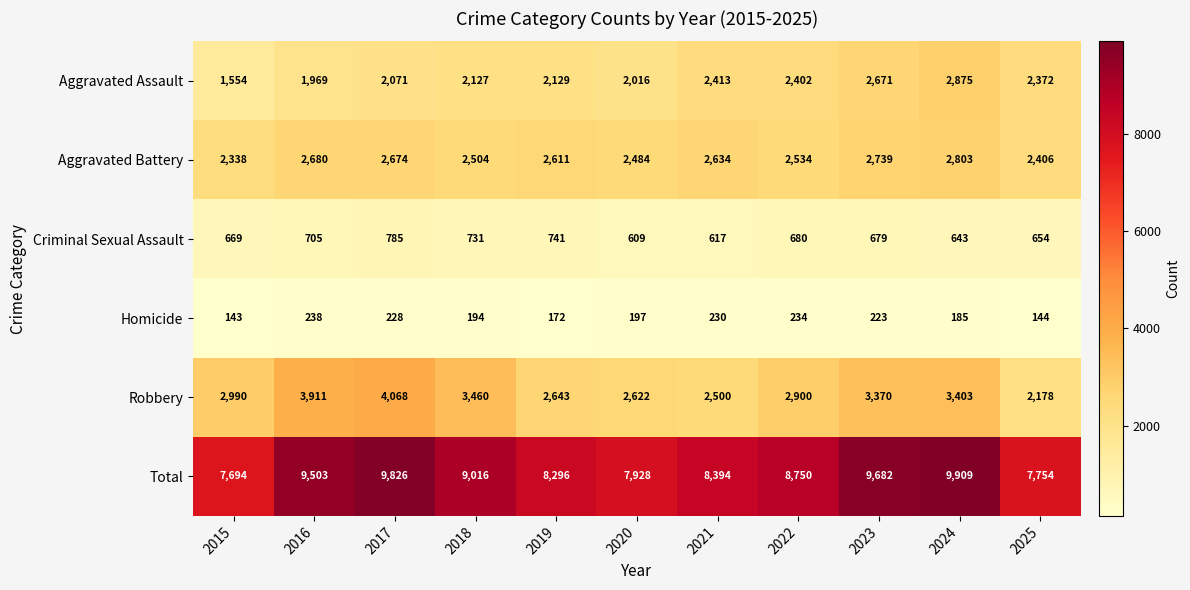

Where is Total nearest to the value 8801?

2022